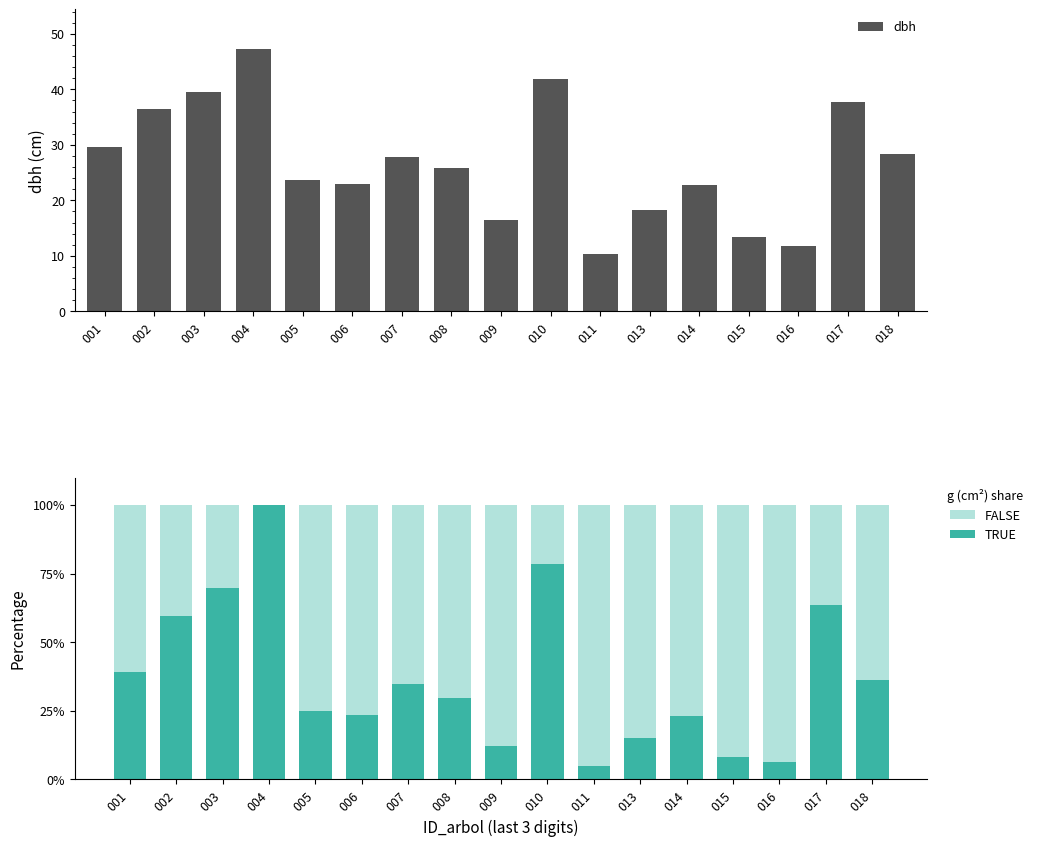

What are all the series names shown in the legend?

dbh, TRUE, FALSE